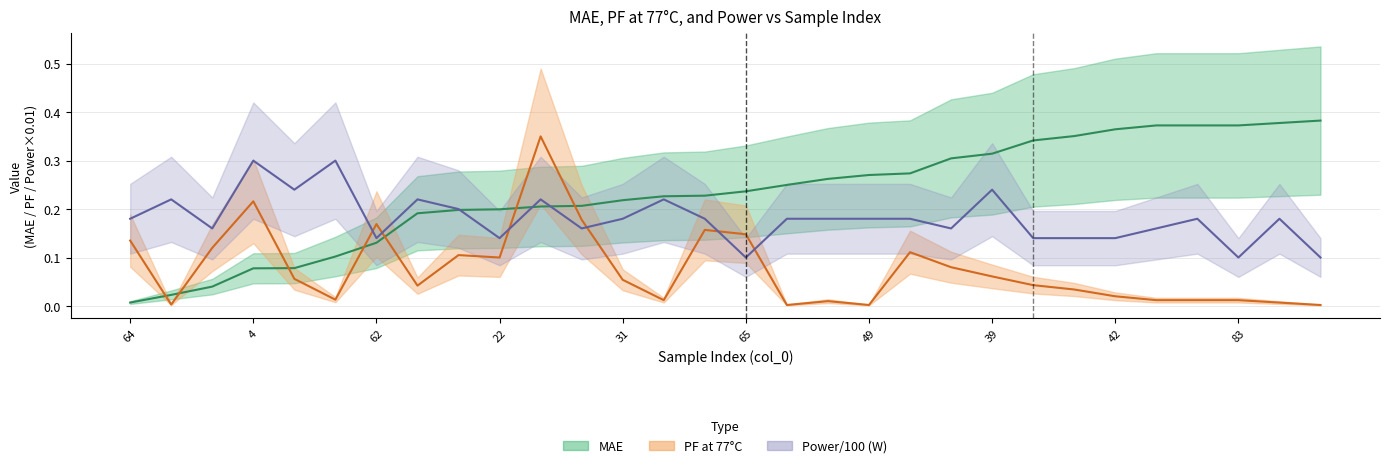

What is the greatest value displayed?

0.4